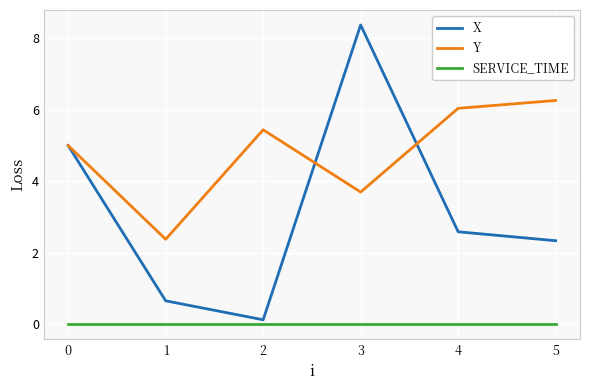

List the series in order of their peak value, lowest first.

SERVICE_TIME, Y, X